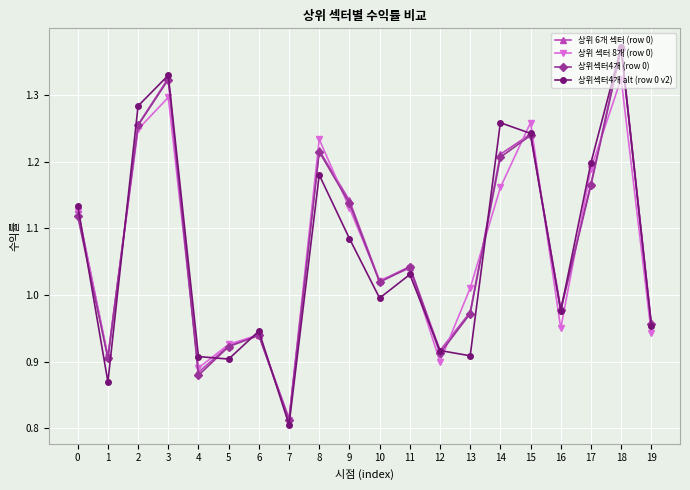

In 상위 섹터 8개 (row 0), how many points are lower than both neighbors (excluding endpoints)?

6